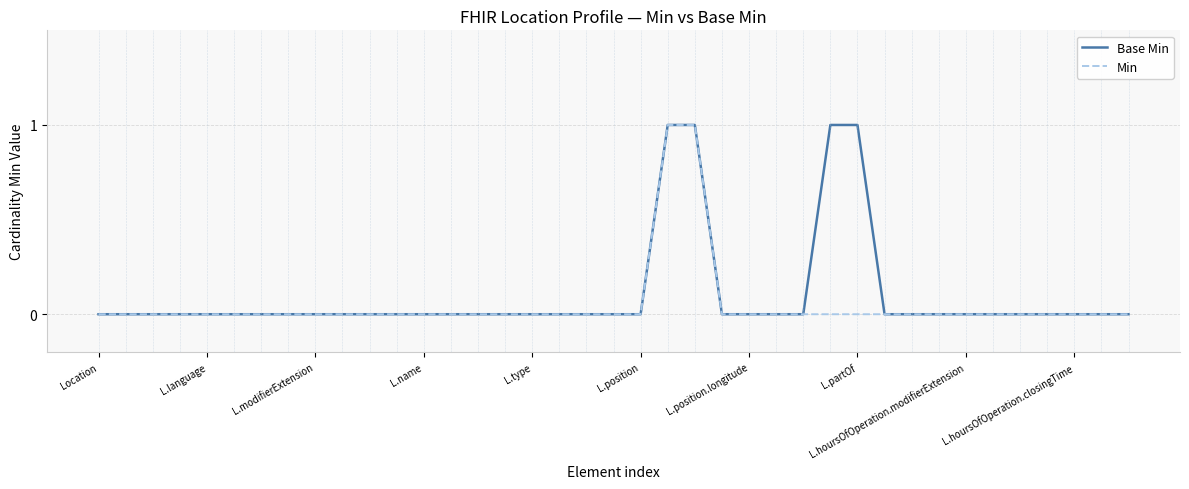

List the series in order of their peak value, lowest first.

Base Min, Min